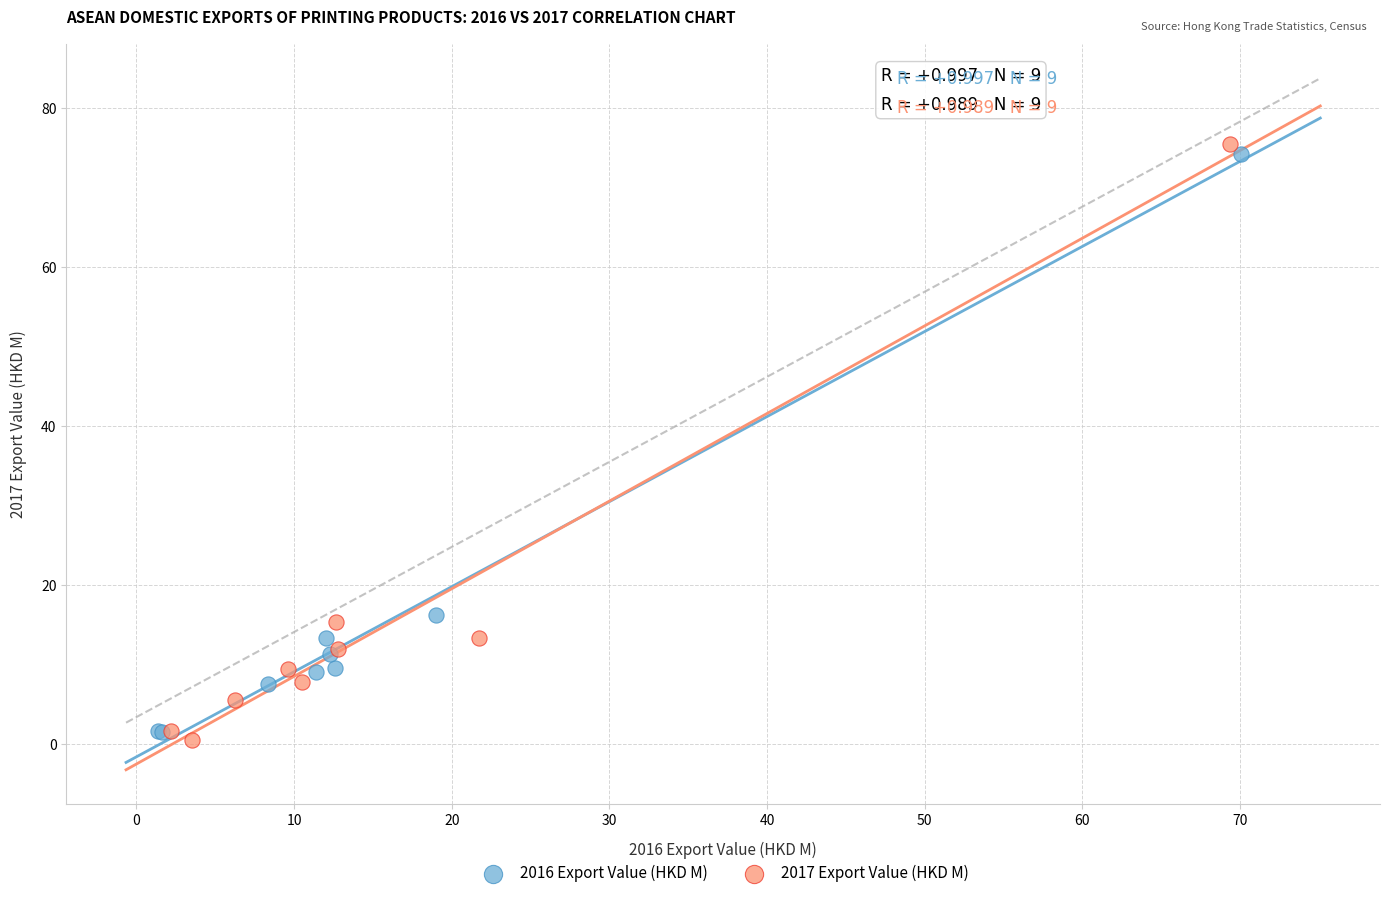

Which series has the largest Y range (max minus min)?

2017 Export Value (HKD M)